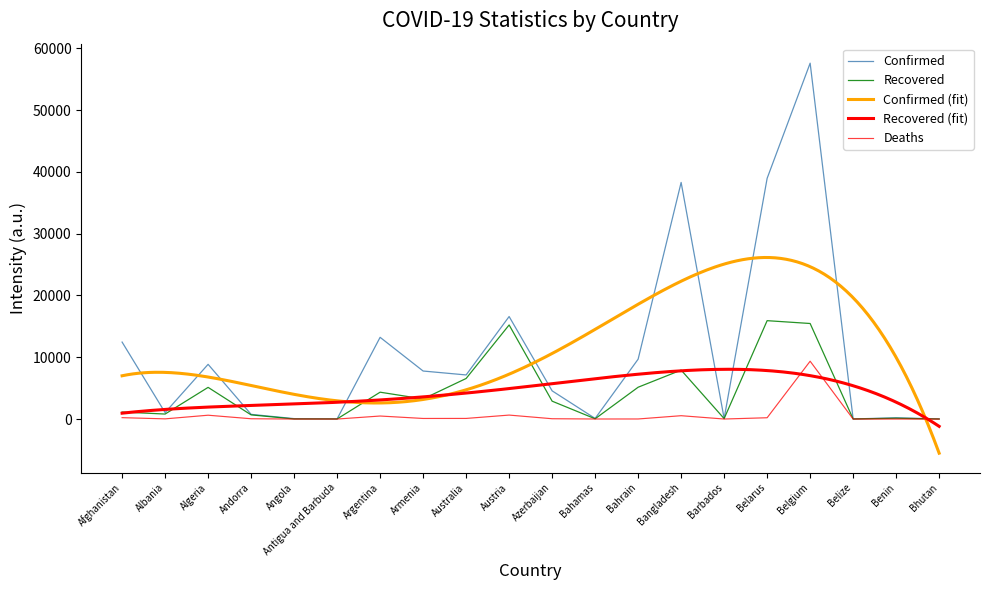

What is the approximate value of Recovered at Albania, to the nearest 100?

800